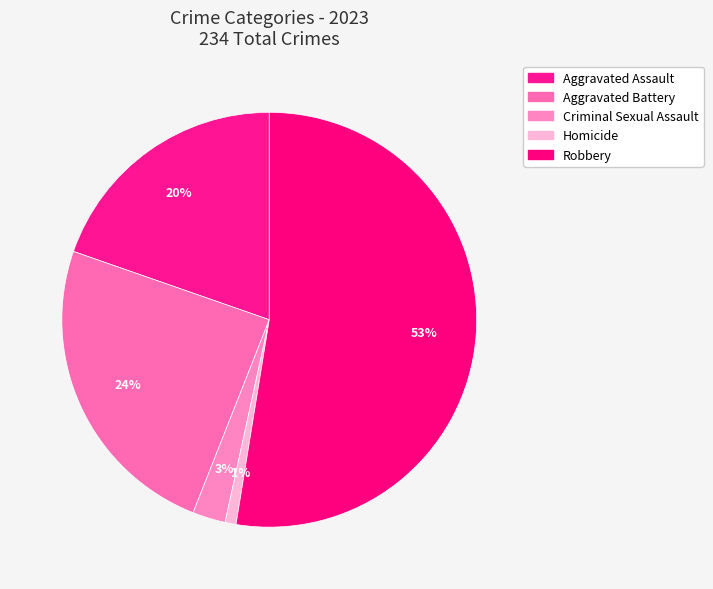

Which category accounts for the majority?

Robbery